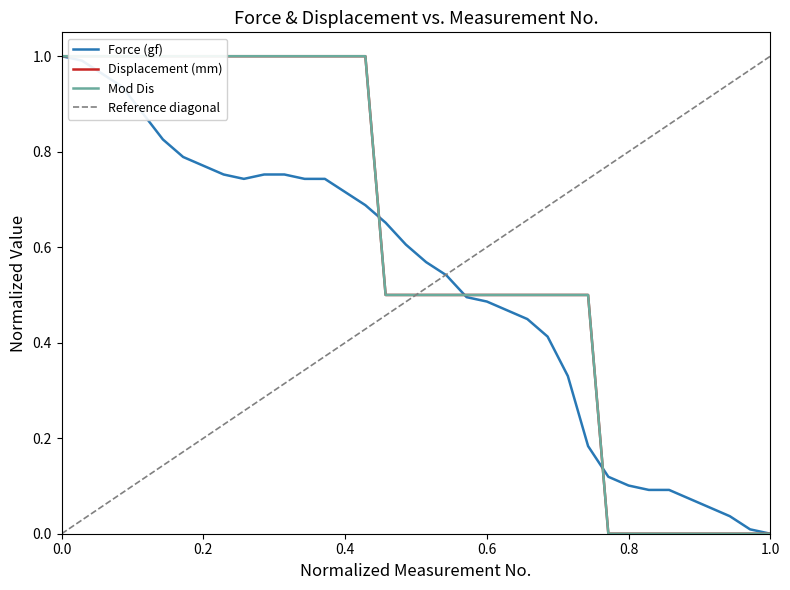

Reading left to right, extract all data points from this chart.

Force (gf): 1.0	1.0	1.0	0.9	0.9	0.8	0.8	0.8	0.8	0.7	0.8	0.8	0.7	0.7	0.7	0.7	0.7	0.6	0.6	0.5	0.5	0.5	0.5	0.4	0.4	0.3	0.2	0.1	0.1	0.1	0.1	0.1	0.1	0.0	0.0	0.0
Displacement (mm): 1.0	1.0	1.0	1.0	1.0	1.0	1.0	1.0	1.0	1.0	1.0	1.0	1.0	1.0	1.0	1.0	0.5	0.5	0.5	0.5	0.5	0.5	0.5	0.5	0.5	0.5	0.5	0.0	0.0	0.0	0.0	0.0	0.0	0.0	0.0	0.0
Mod Dis: 1.0	1.0	1.0	1.0	1.0	1.0	1.0	1.0	1.0	1.0	1.0	1.0	1.0	1.0	1.0	1.0	0.5	0.5	0.5	0.5	0.5	0.5	0.5	0.5	0.5	0.5	0.5	0.0	0.0	0.0	0.0	0.0	0.0	0.0	0.0	0.0